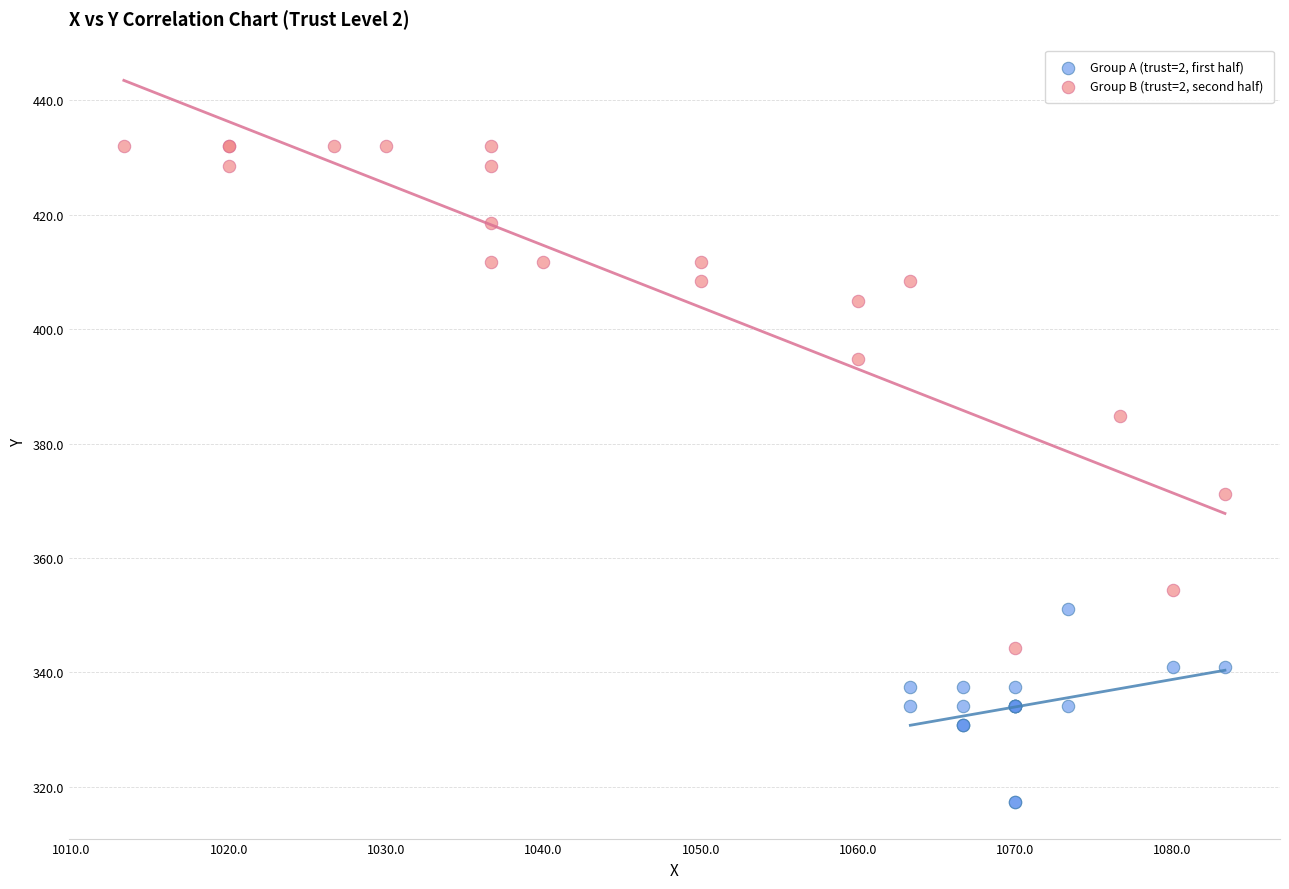

Which series has the widest spread of Y values?

Group B (trust=2, second half)